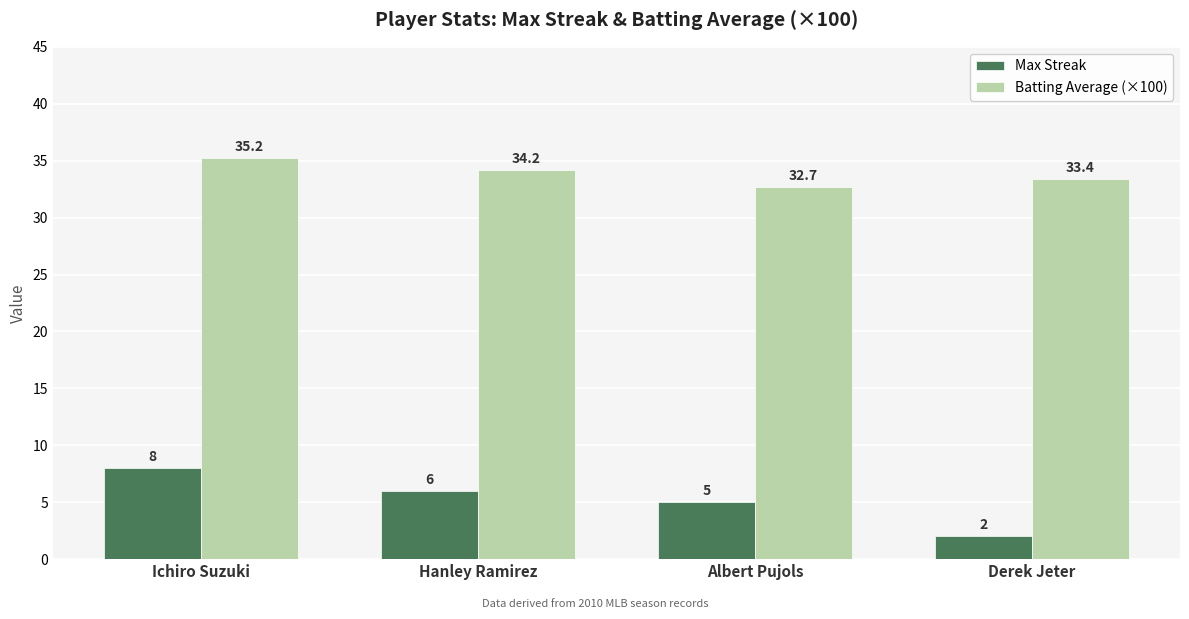

The value of Batting Average (×100) at Derek Jeter is 33.4. True or false?

True